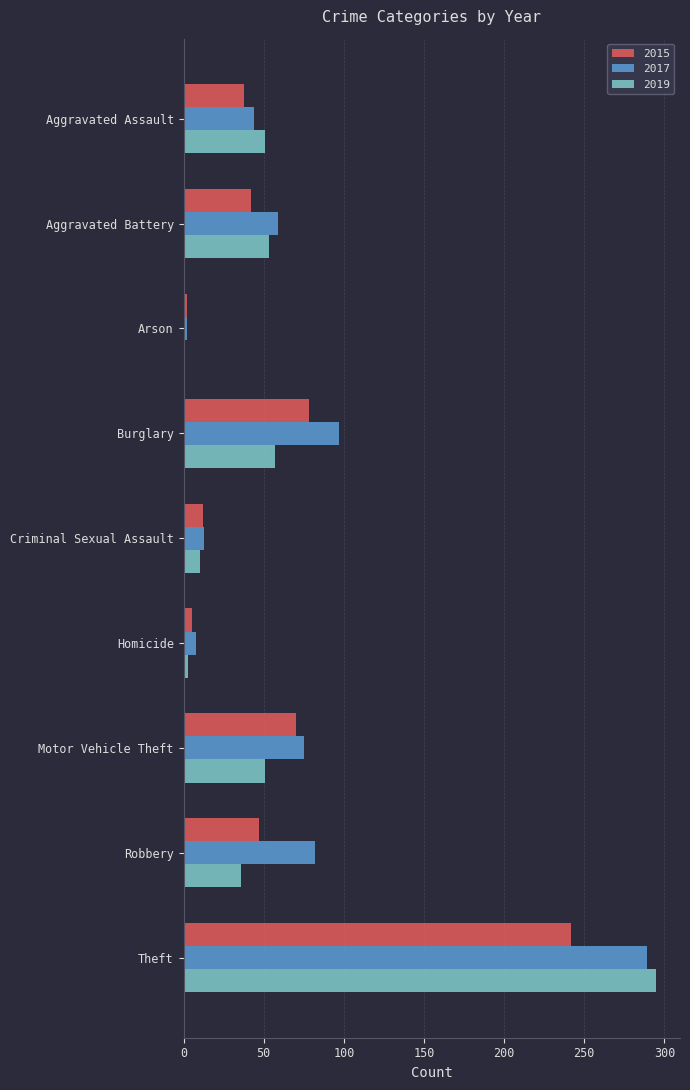

At which label does 2015 reach its peak?

Theft